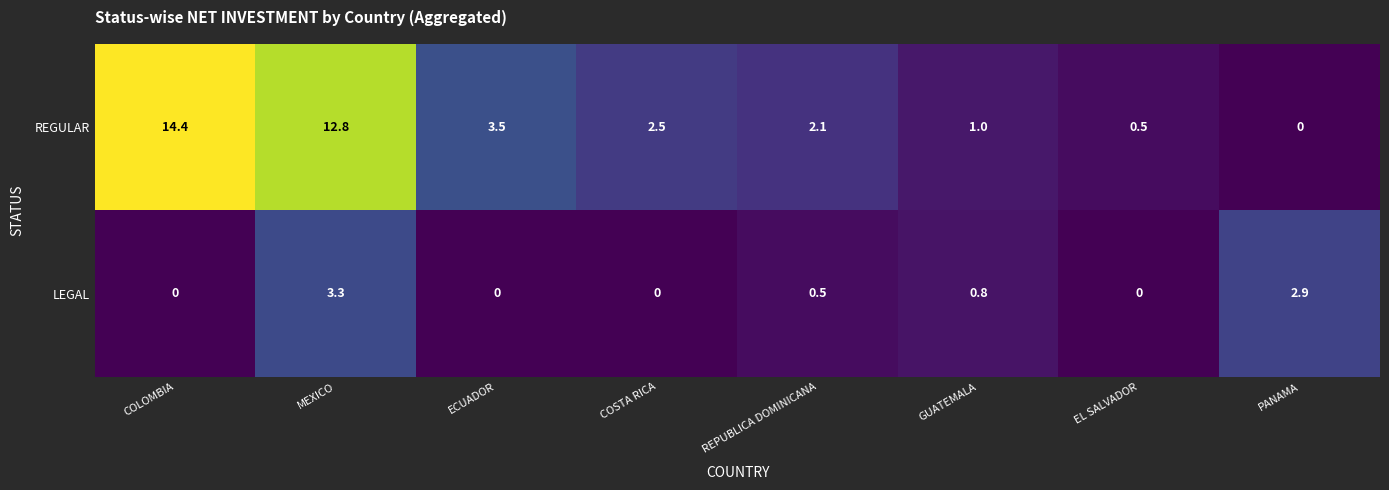

Rank the series by their average value, from highest to lowest.

REGULAR, LEGAL